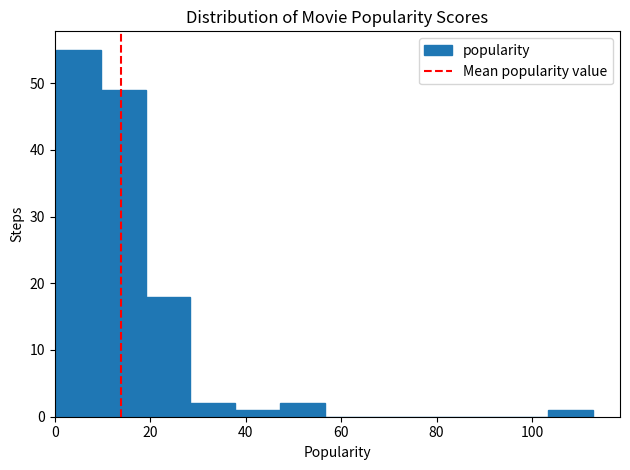

How tall is the bar that spans 104 to 112 on the x-axis? Neither the bar edges nor the heights are printed on the chart, so give them approximately, as read against the axes.

1